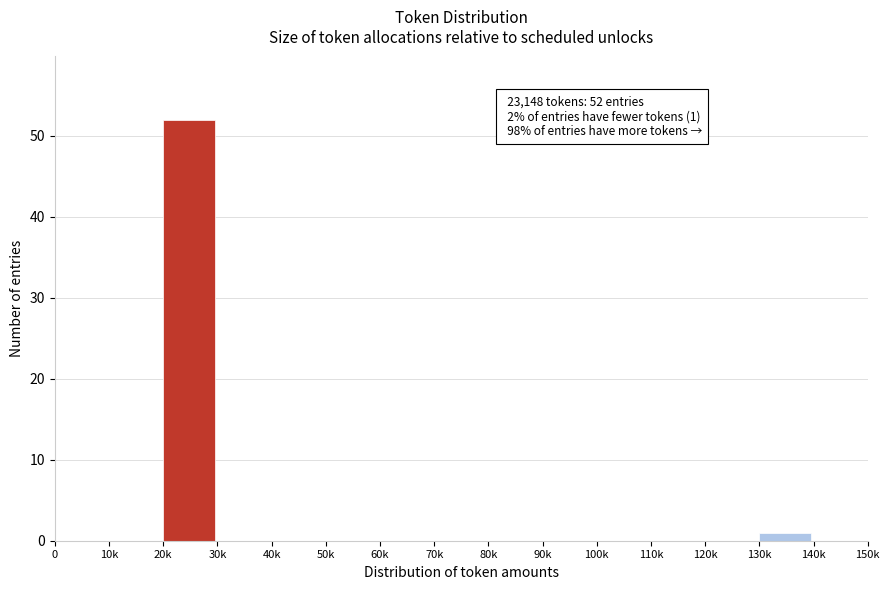

Reading left to right, what are all the values shown in this chart?

0=0	10k=0	20k=52	30k=0	40k=0	50k=0	60k=0	70k=0	80k=0	90k=0	100k=0	110k=0	120k=0	130k=1	140k=0